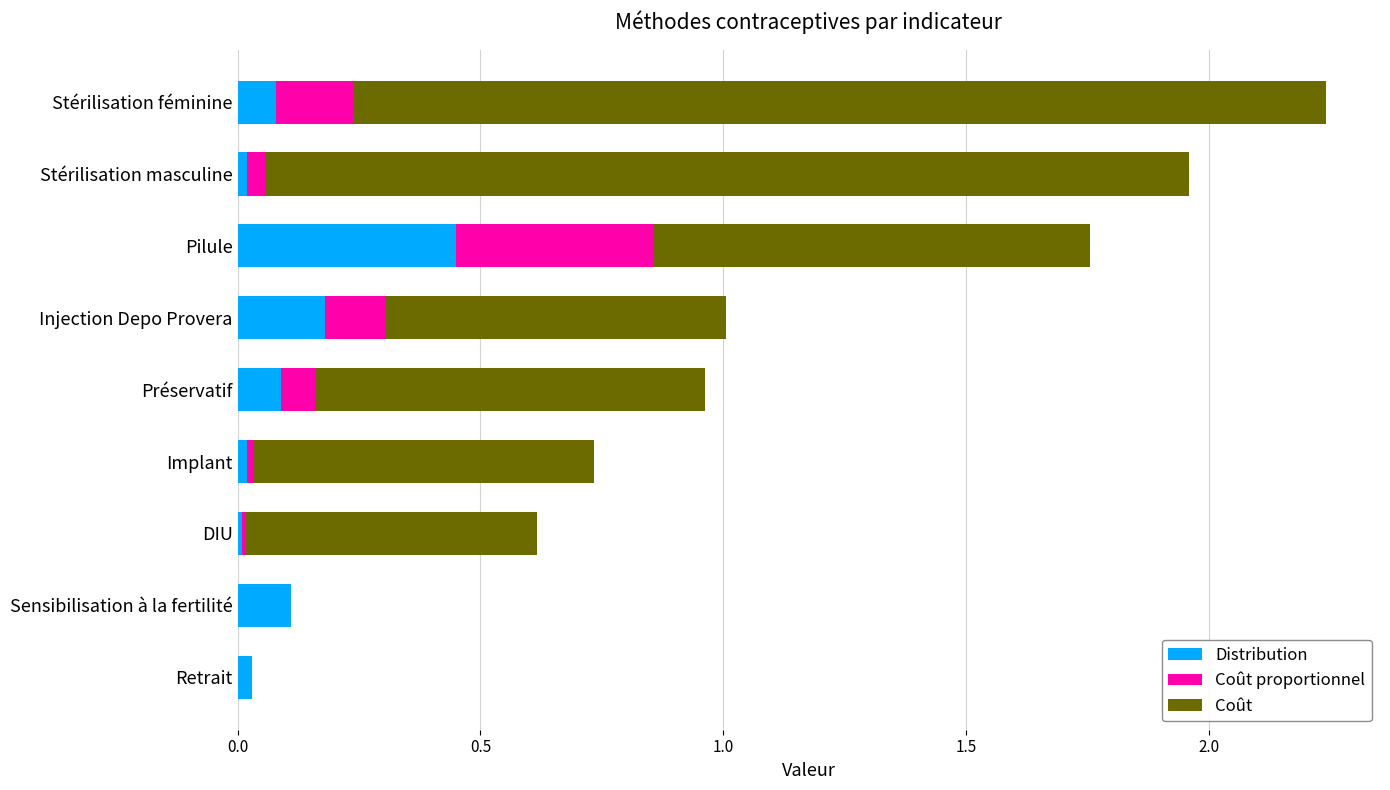

What is the sum of all Distribution values?

1.0